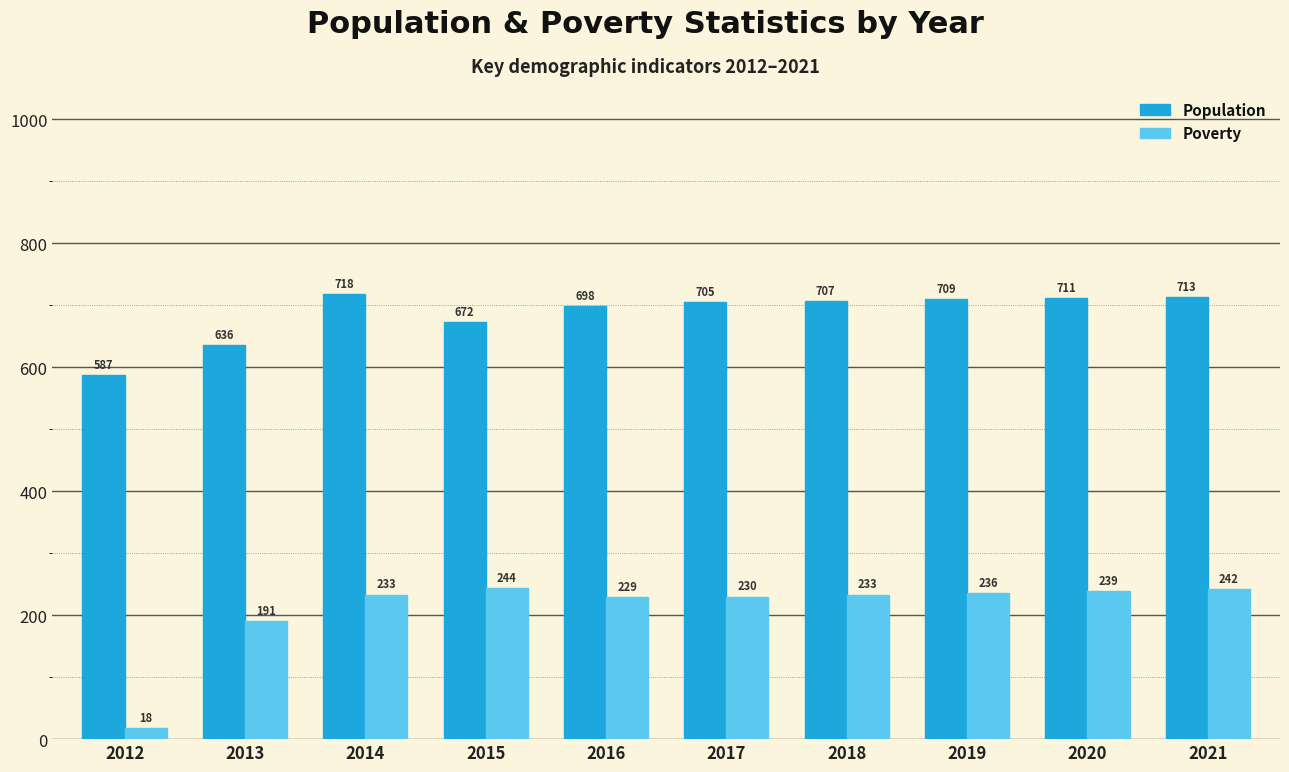

What is the lowest value of the Poverty series?

18